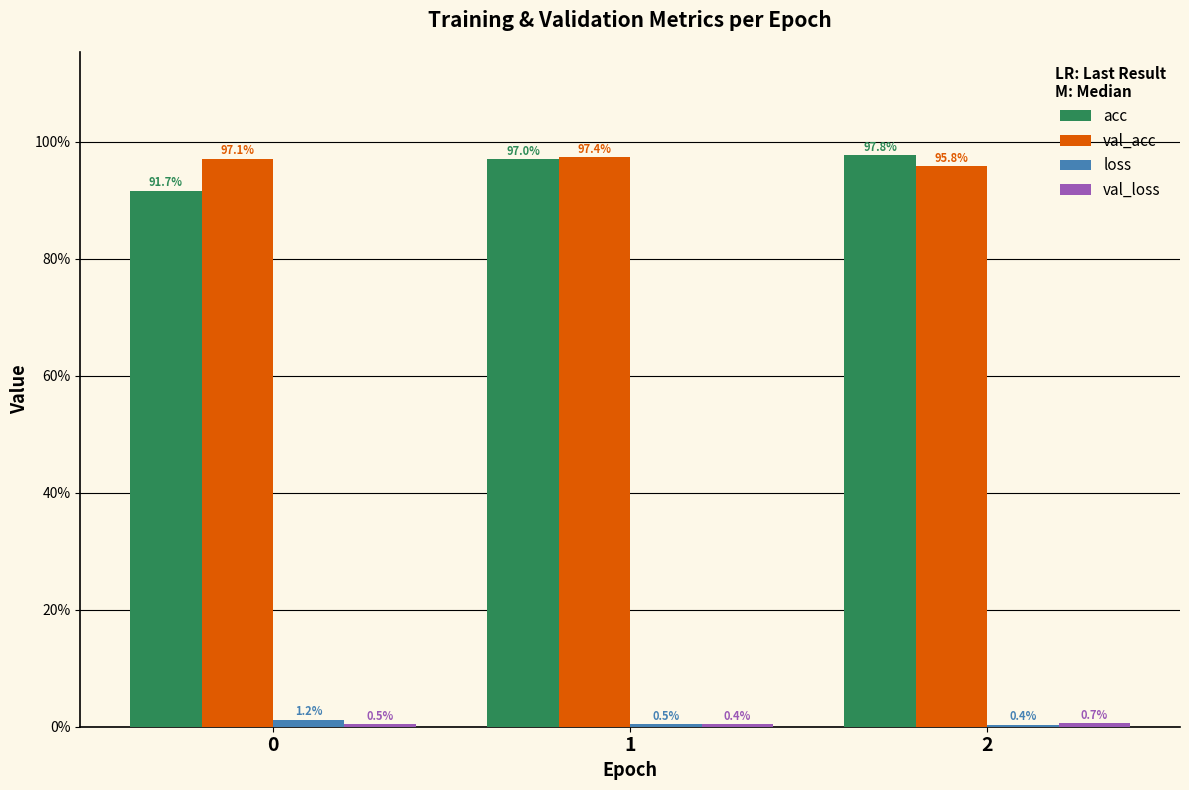

Is the value of acc at 0 greater than the value of val_loss at 1?

Yes